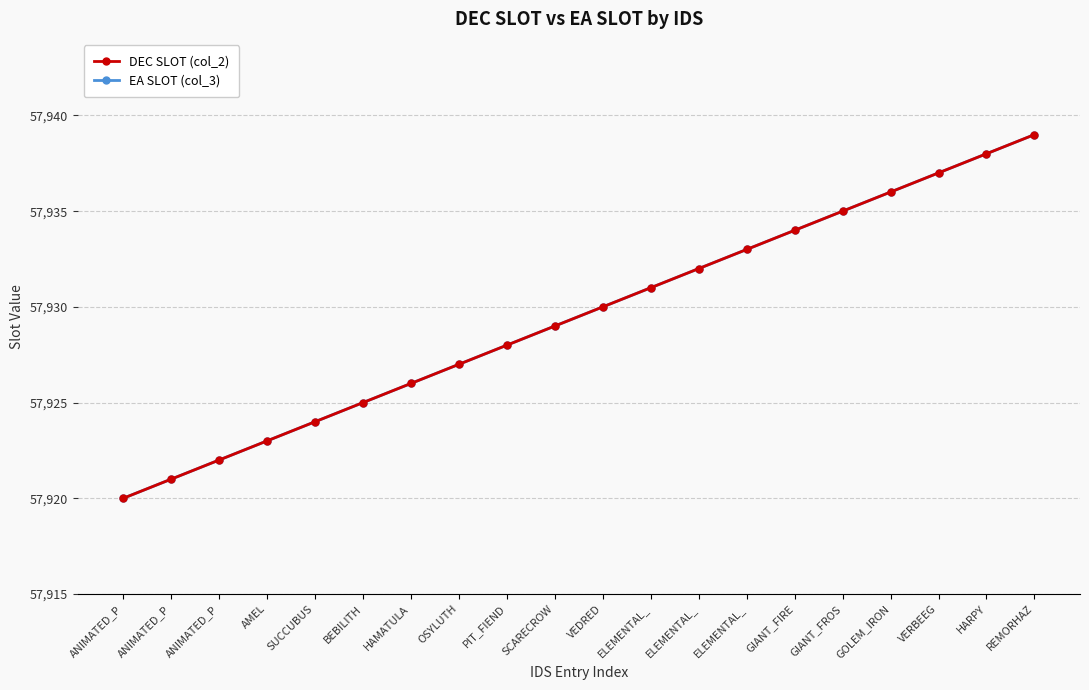

Does the chart have visible grid lines?

Yes